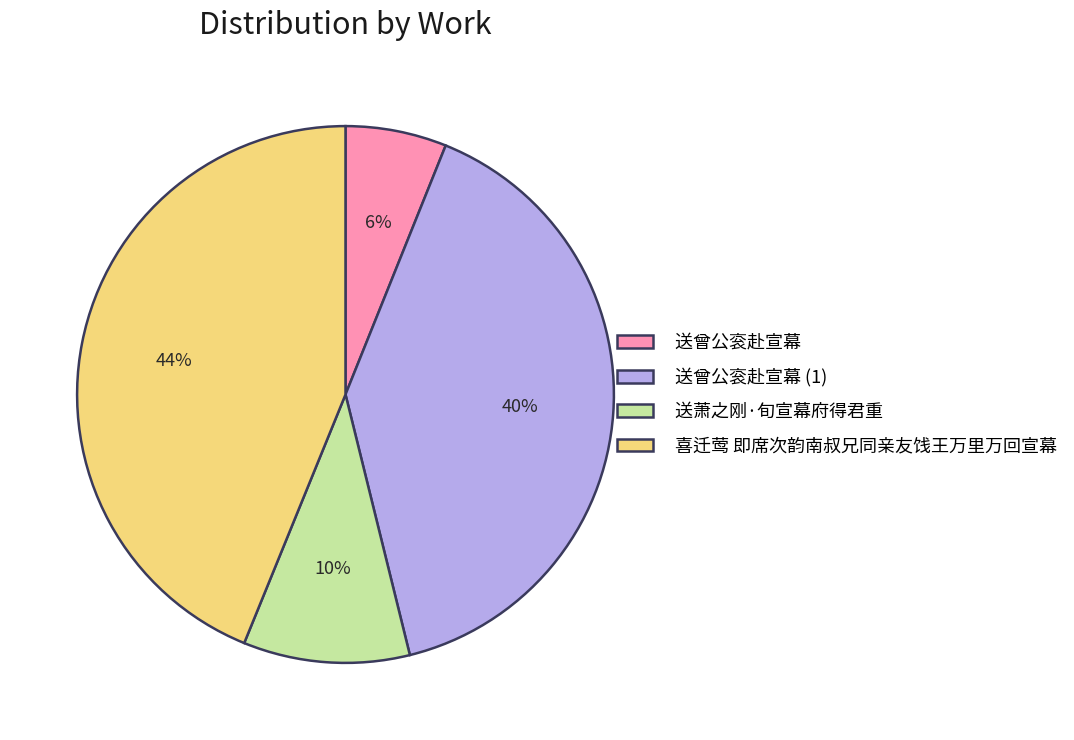

To the nearest percent, what percentage of the pie is 喜迁莺 即席次韵南叔兄同亲友饯王万里万回宣幕?

44%